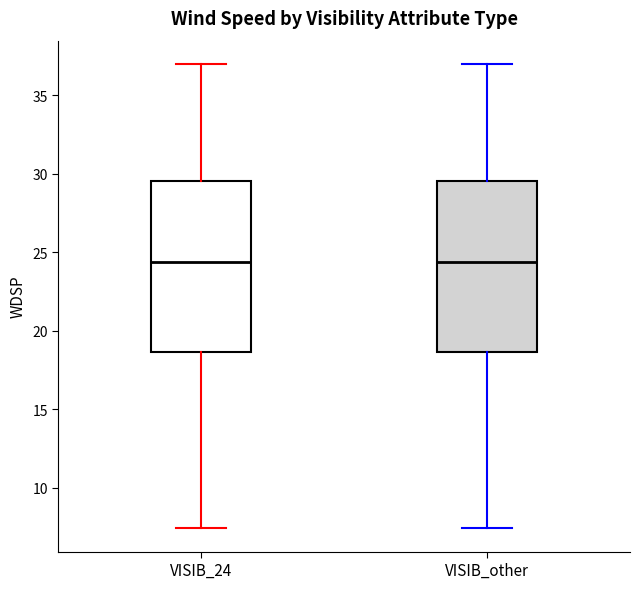

Reading left to right, read every box against the y-axis: the position of its median line, the range the box covers, and the ends of its whiskers. The values are not printed on the chart, so give them approximately, as read against the axis.

VISIB_24: median 24.5, box 18.5 to 29.5, whiskers 7.5 to 37.0
VISIB_other: median 24.5, box 18.5 to 29.5, whiskers 7.5 to 37.0